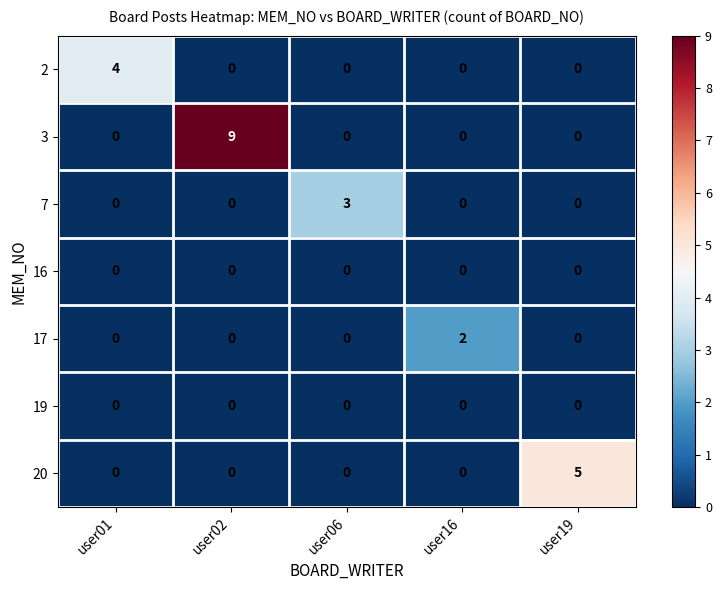

What is the difference between the maximum and second lowest values in the 20 series?

5